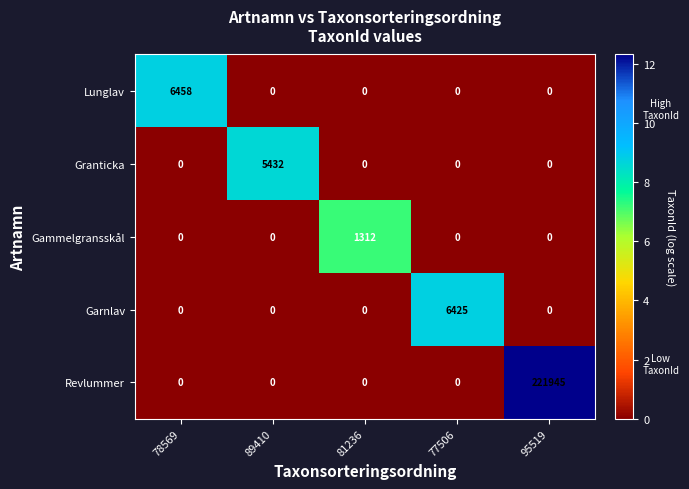

What is the sum of all Gammelgransskål values?

1312